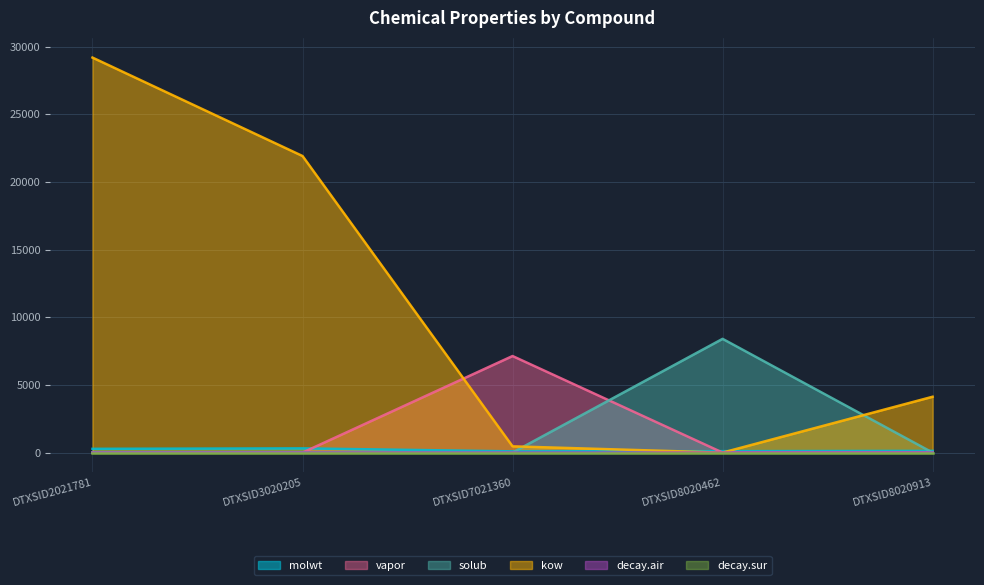

Rank the series at DTXSID7021360 from highest to lowest value.

vapor, kow, molwt, solub, decay.air, decay.sur